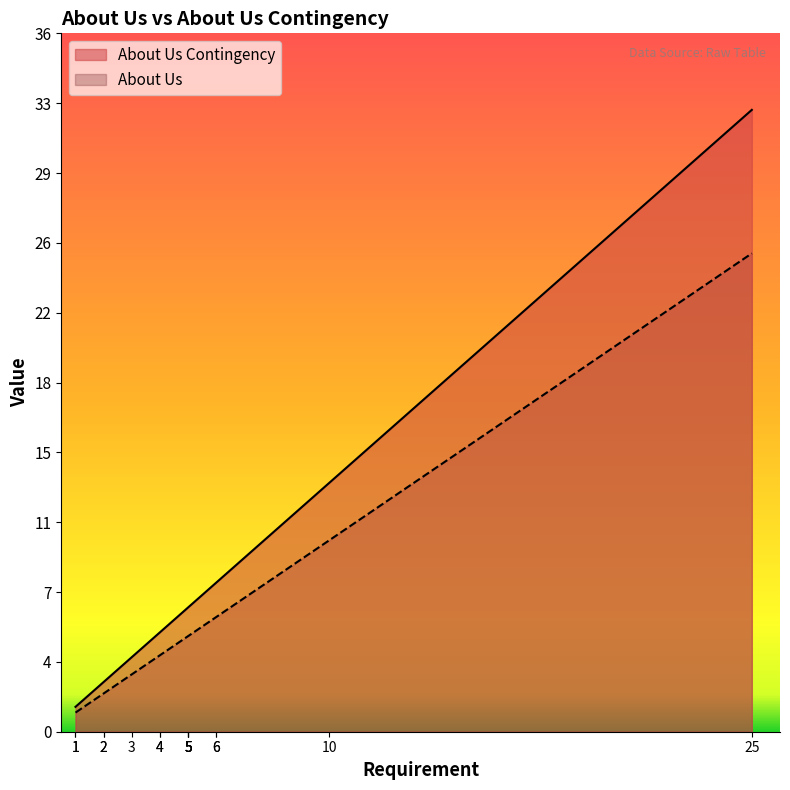

True or false: About Us Contingency and About Us cross at least once.

False